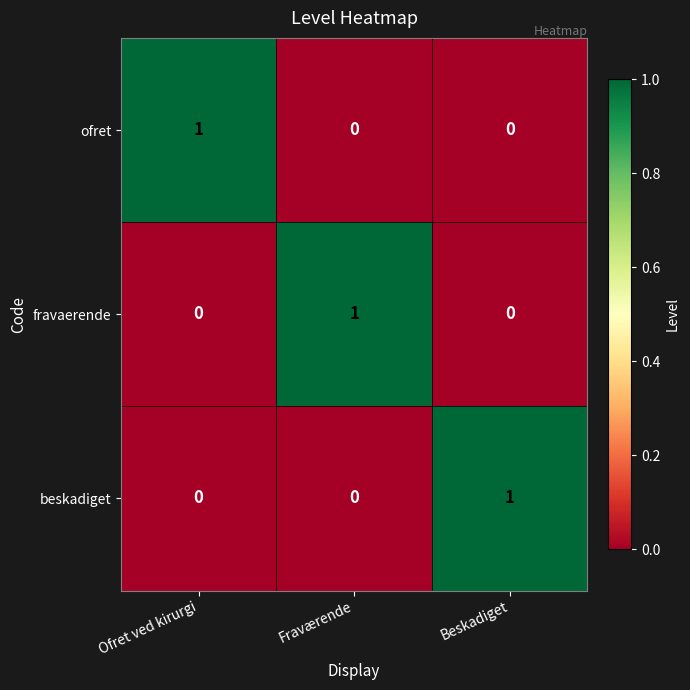

What is the total value across all series at Ofret ved kirurgi?

1